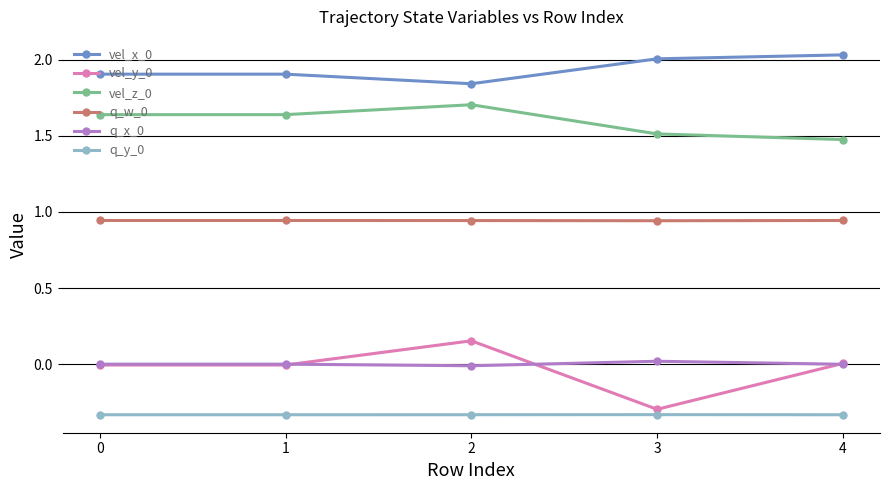

True or false: vel_z_0 and q_y_0 intersect in this chart.

False